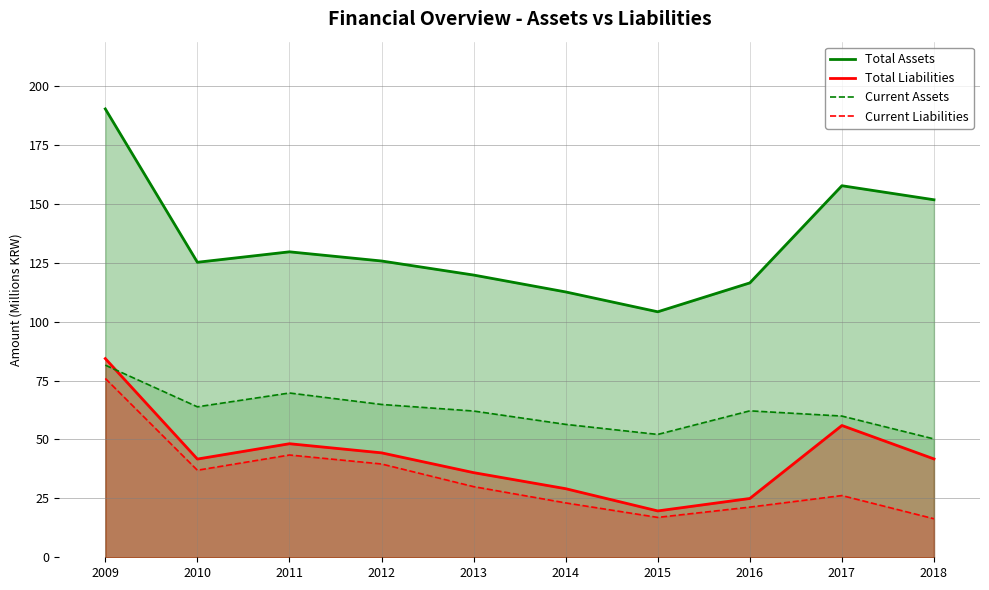

True or false: Current Assets has more than 2 interior local peaks.

False